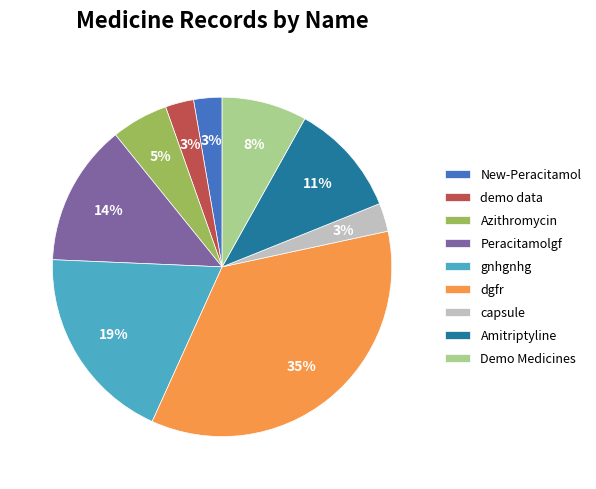

Count the number of slices in the pie.

9